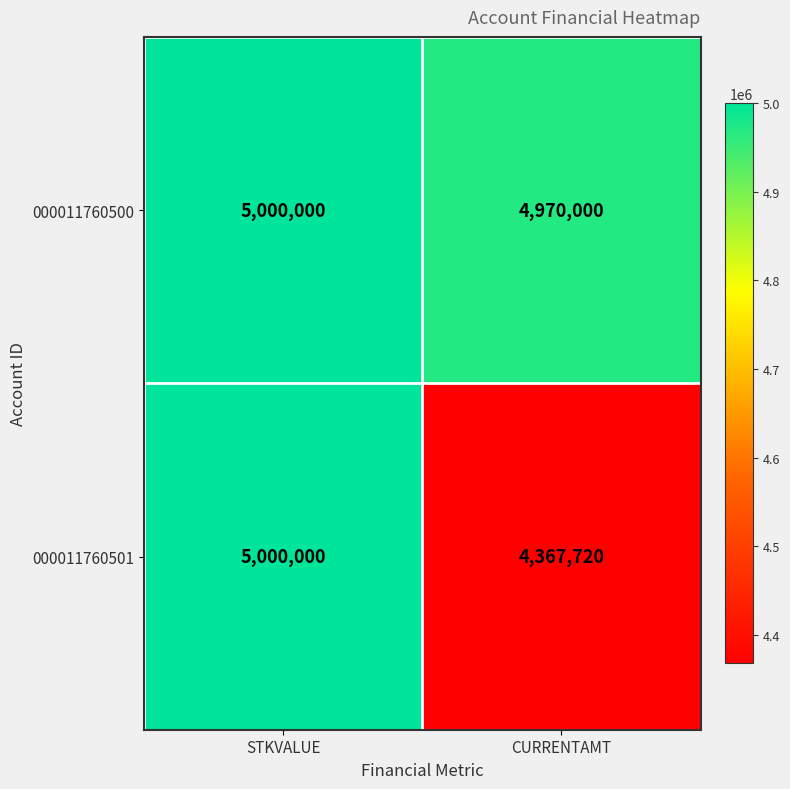

Reading left to right, transcribe all the data shown in this chart.

000011760500: 5000000	4970000
000011760501: 5000000	4367720